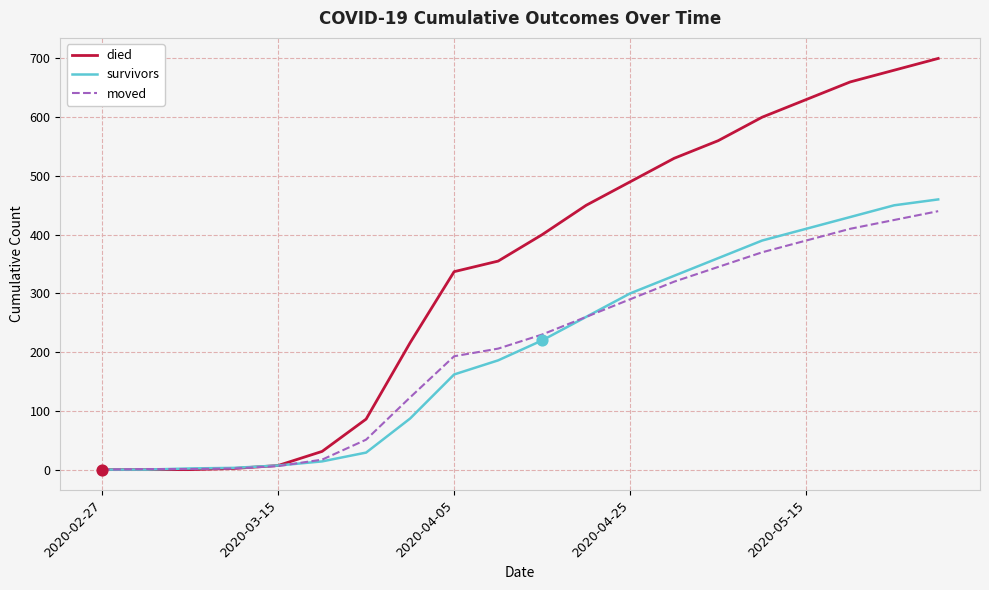

Which series has the largest total across all categories?

died